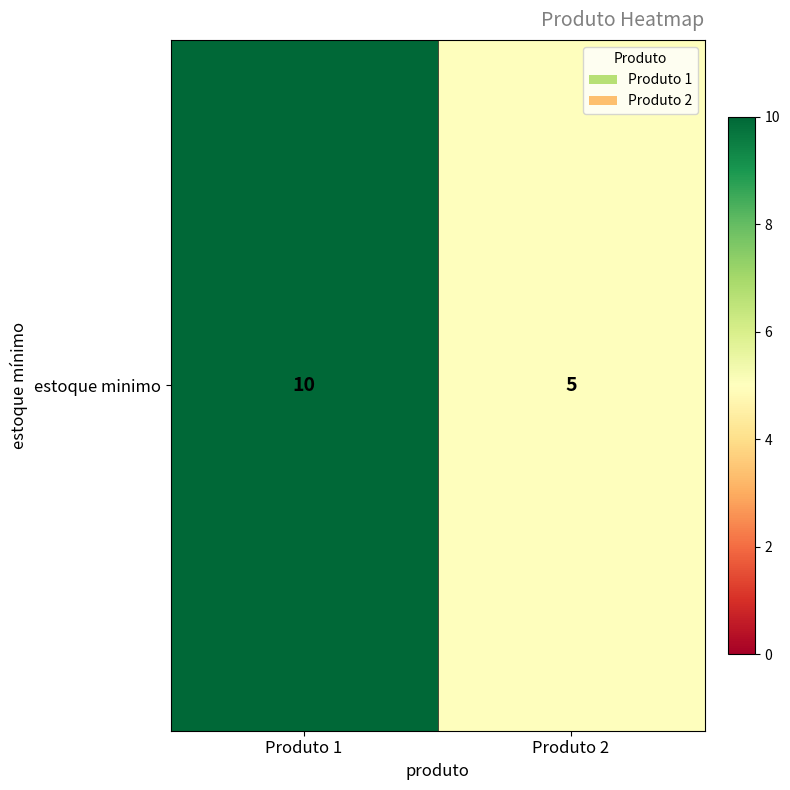

List the labels in order of value, smallest first.

Produto 2, Produto 1